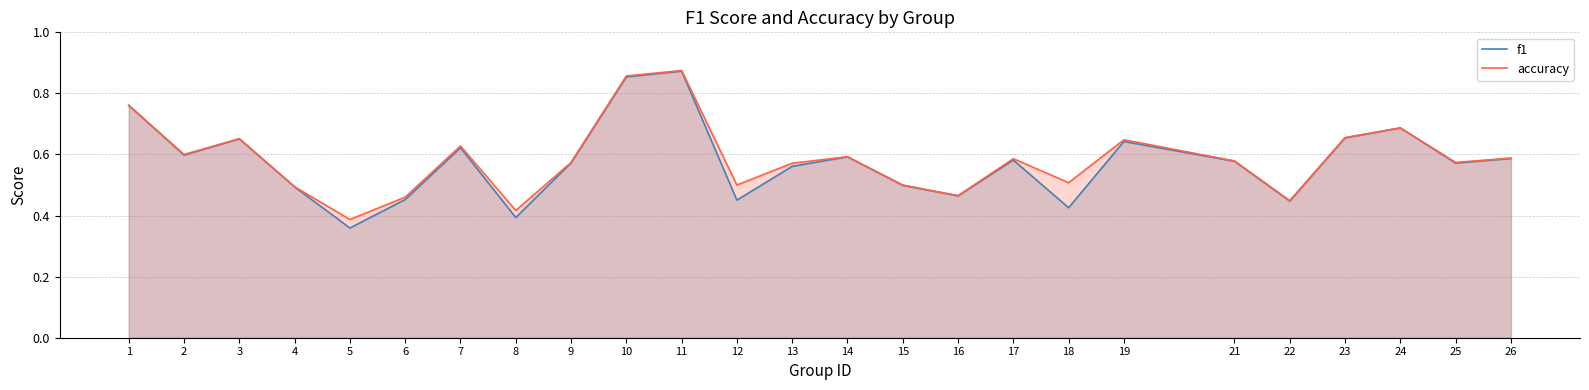

How many distinct data groups are displayed?

2